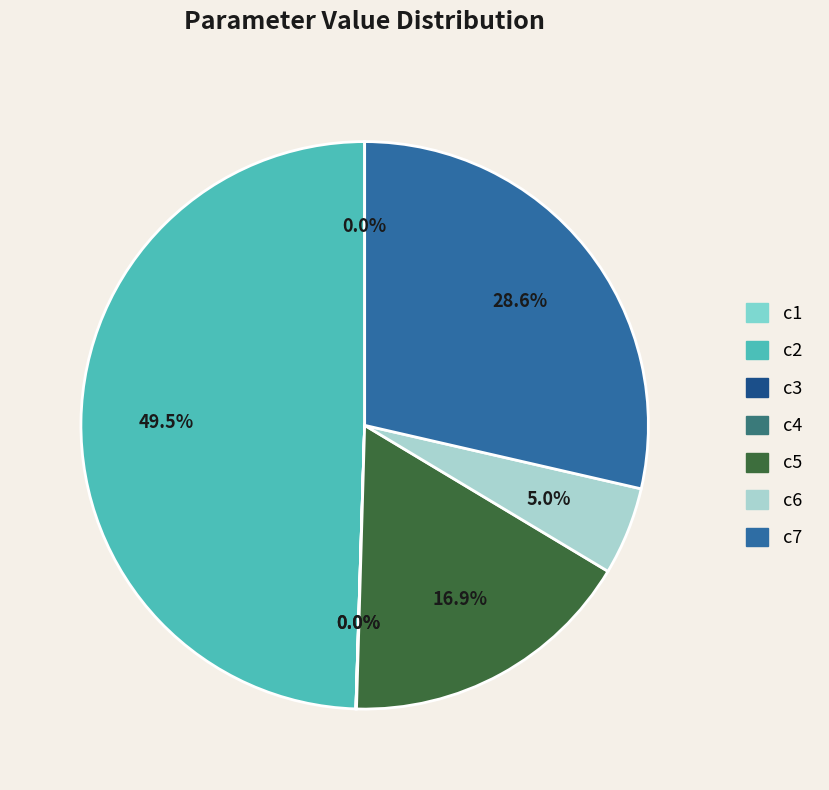

How much of the chart is everything except c5?

83.1%